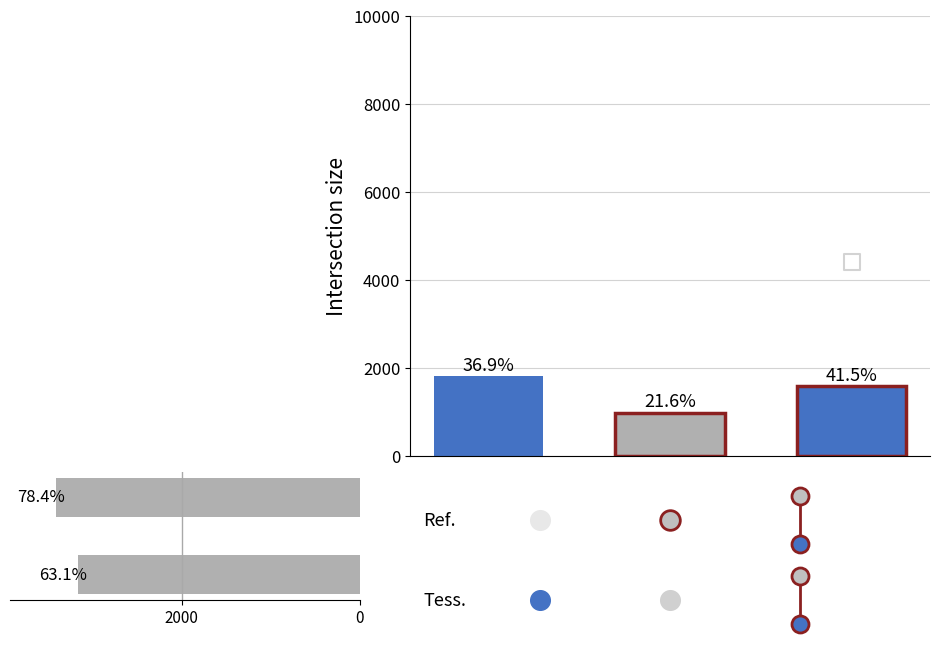

Approximately how many times larger is the value at 0 compared to 2000?

1.1